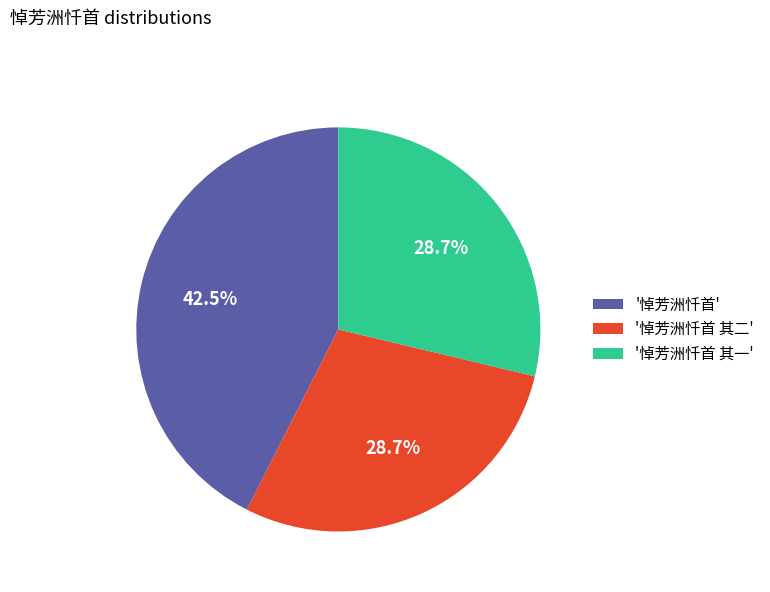

Count the number of slices in the pie.

3